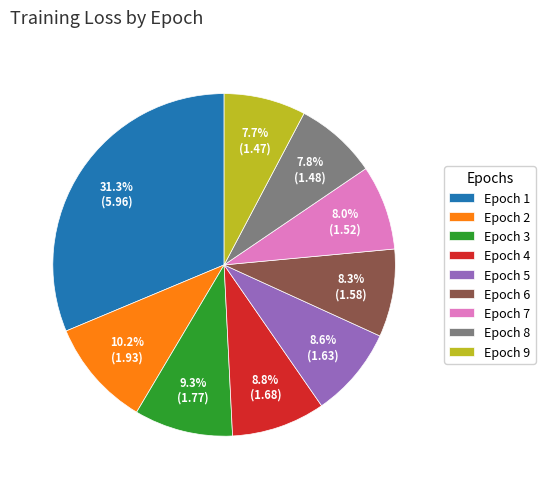

Is there any slice that represents more than half of the pie?

No